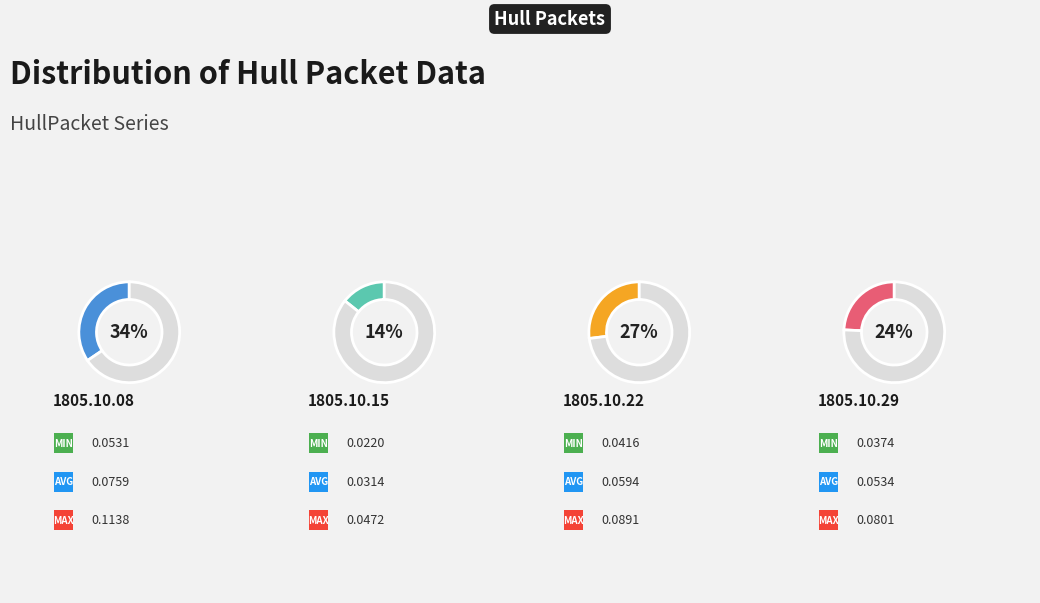

To the nearest percent, what is the difference between the 1805.10.22_HullPacket and 1805.10.08_HullPacket slice percentages?

7%